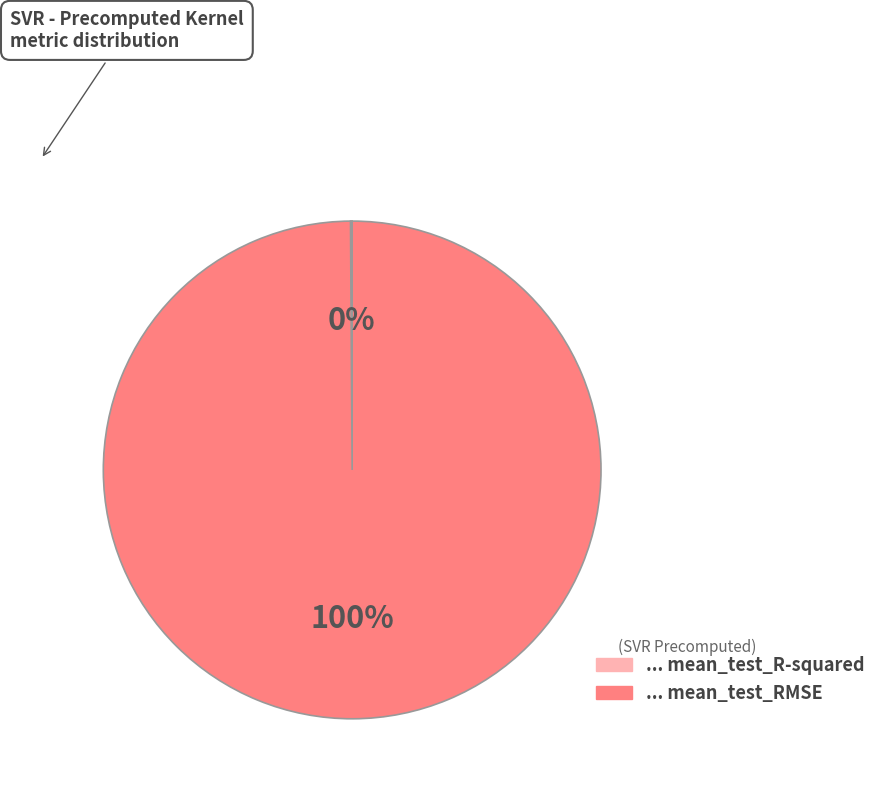

Does any single category account for the majority?

Yes